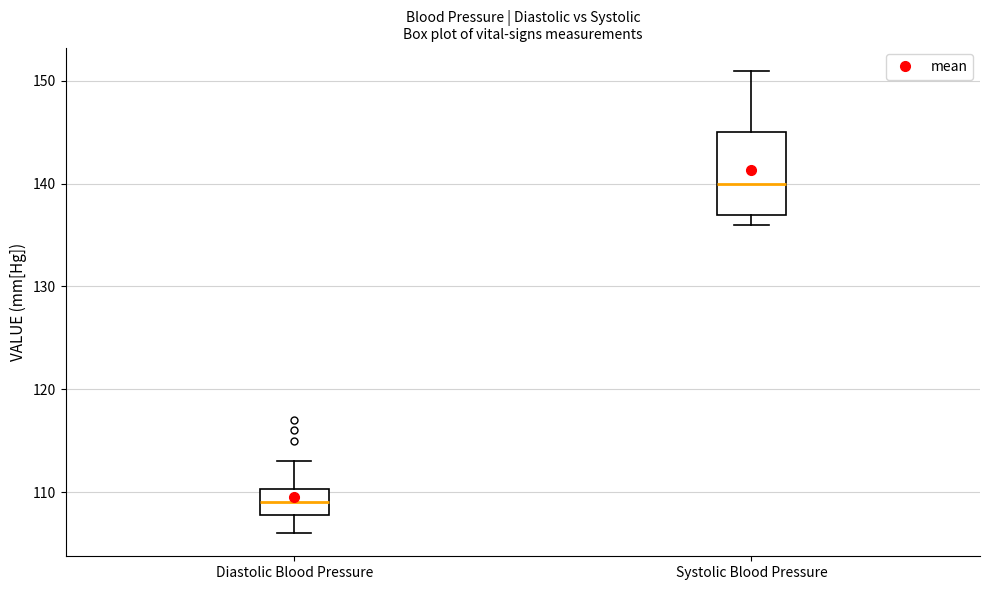

Reading left to right, read every box against the y-axis: the position of its median line, the range the box covers, and the ends of its whiskers. The values are not printed on the chart, so give them approximately, as read against the axis.

Diastolic Blood Pressure: median 109, box 108 to 110, whiskers 106 to 113
Systolic Blood Pressure: median 140, box 137 to 145, whiskers 136 to 151